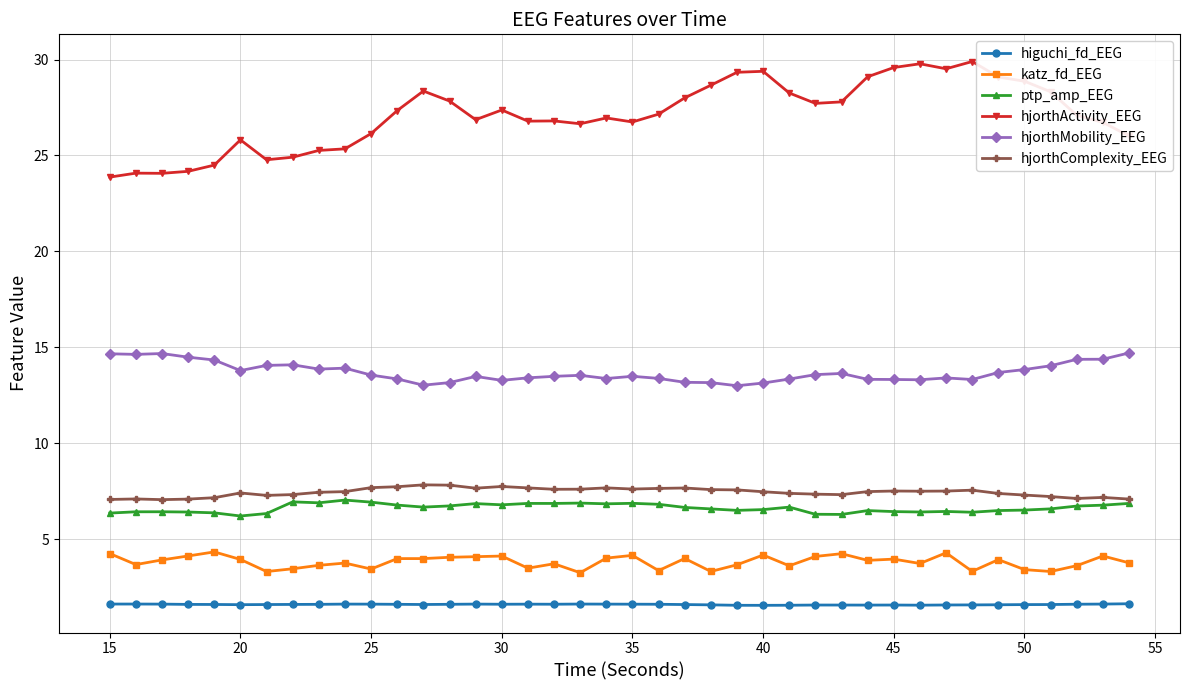

True or false: ptp_amp_EEG has more than 0 interior local peaks.

True